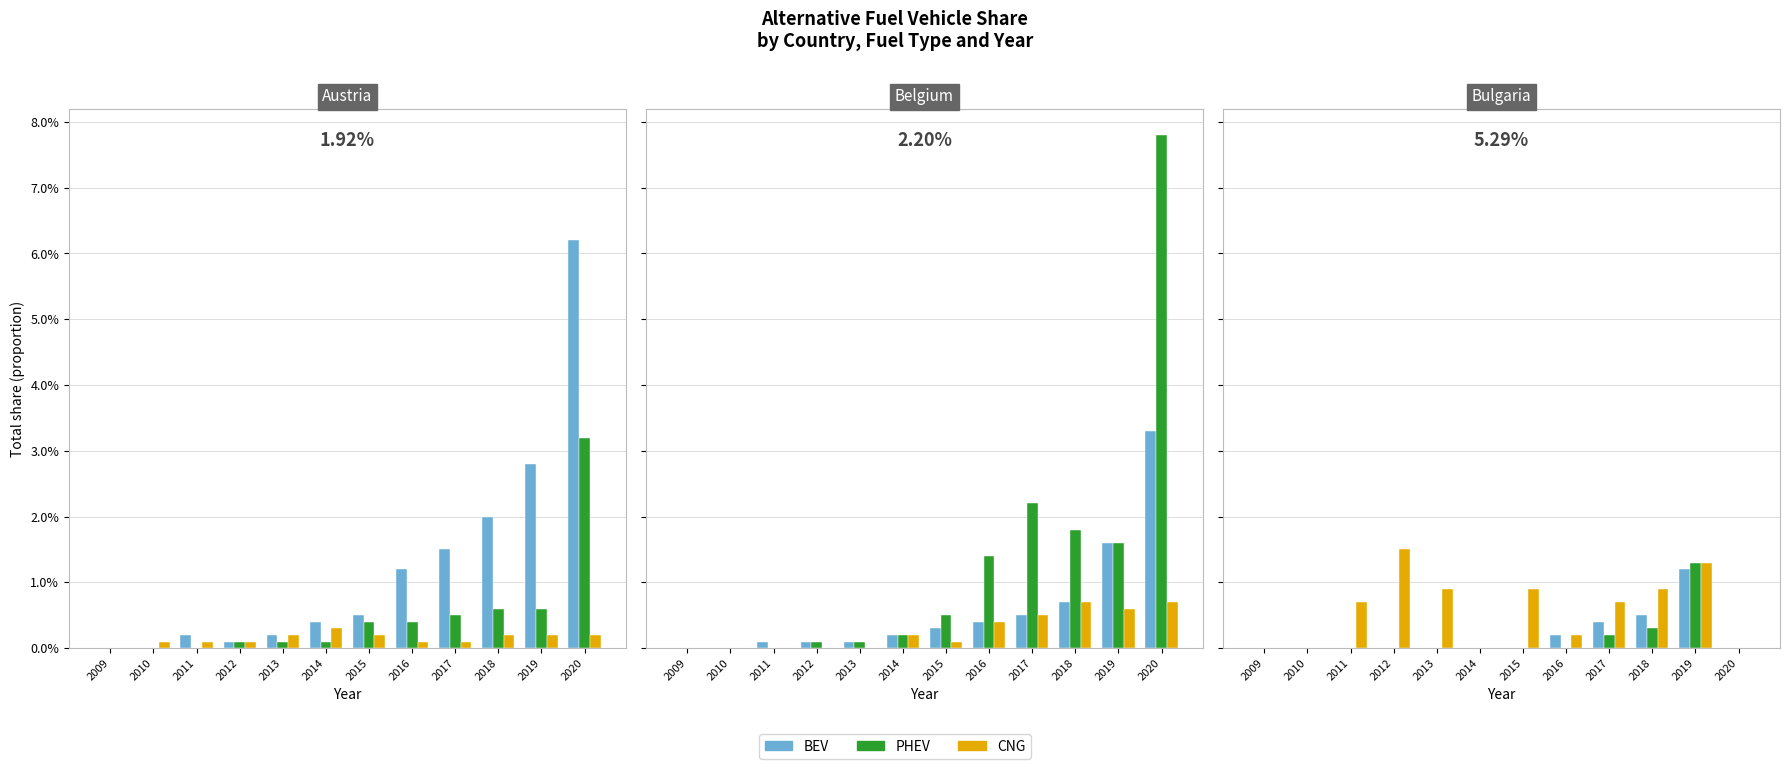

Are the bars horizontal?

No